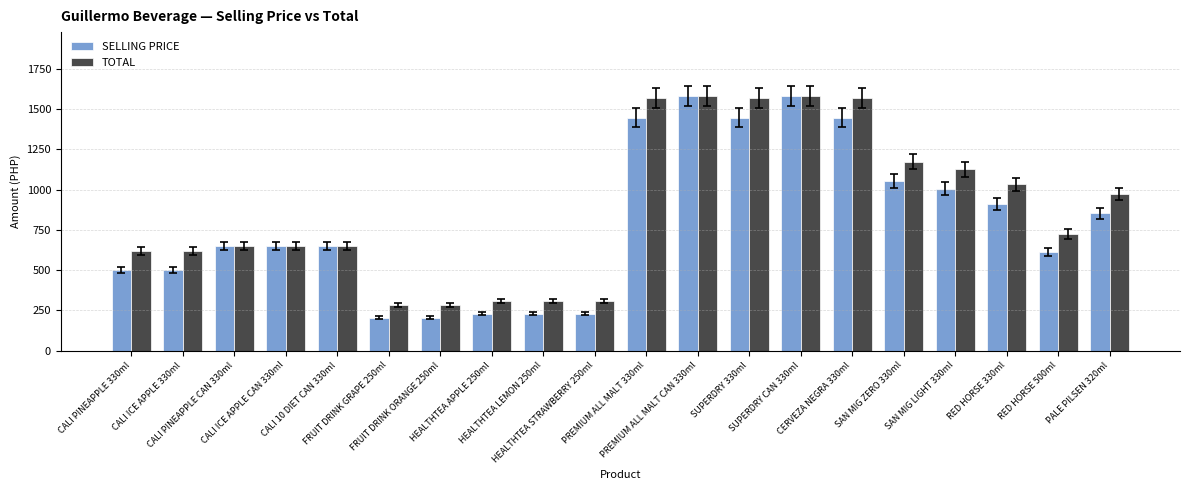

At how many categories does at least one series exceed 600?

15